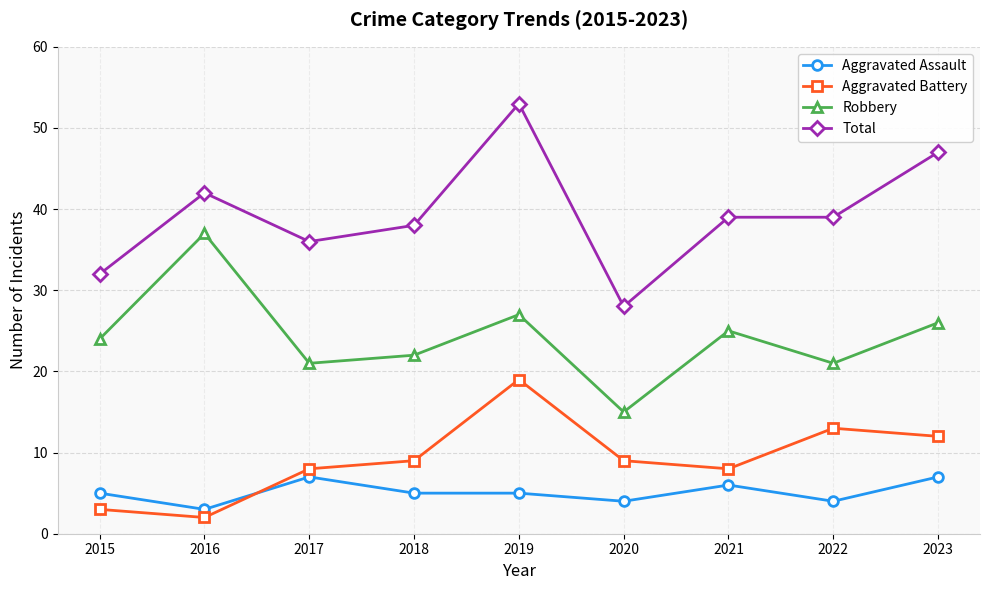

What are all the series names shown in the legend?

Aggravated Assault, Aggravated Battery, Robbery, Total